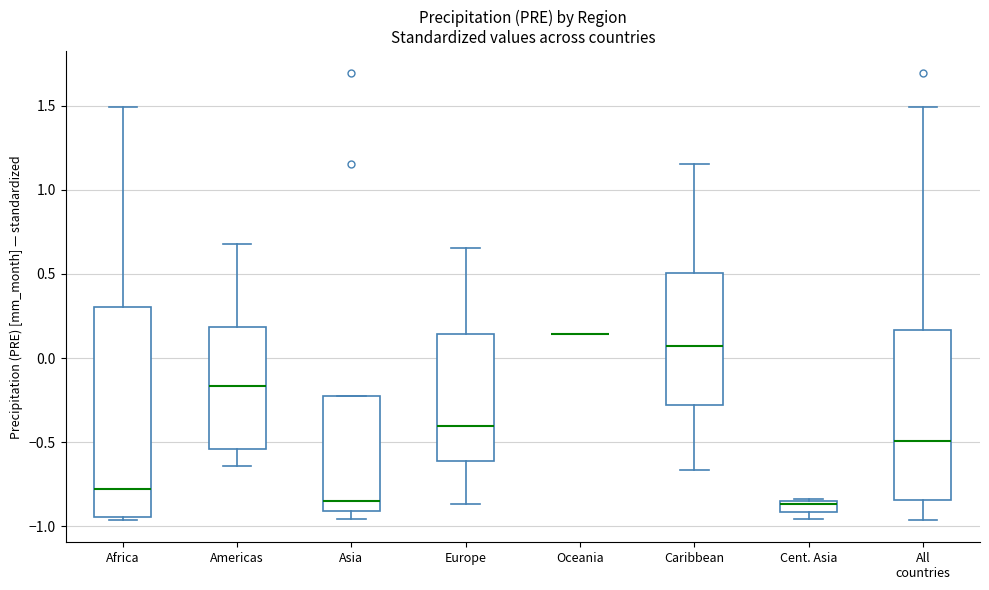

Comparing the boxes themselves (not the whiskers), which one is the tallest?

Africa